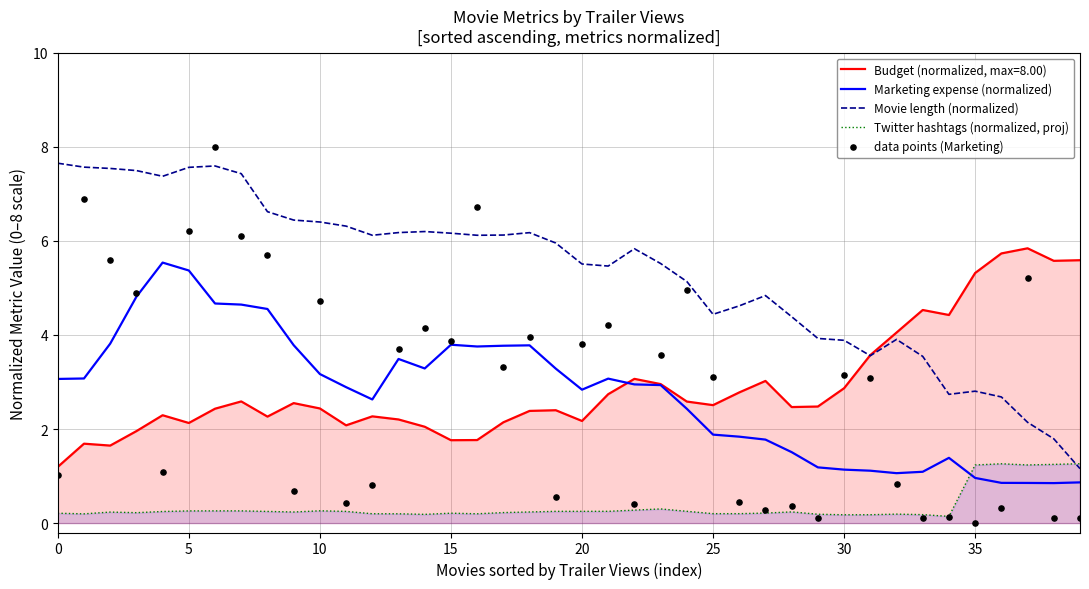

The value of Twitter hashtags (normalized, proj) at 20 is 0.3. True or false?

True